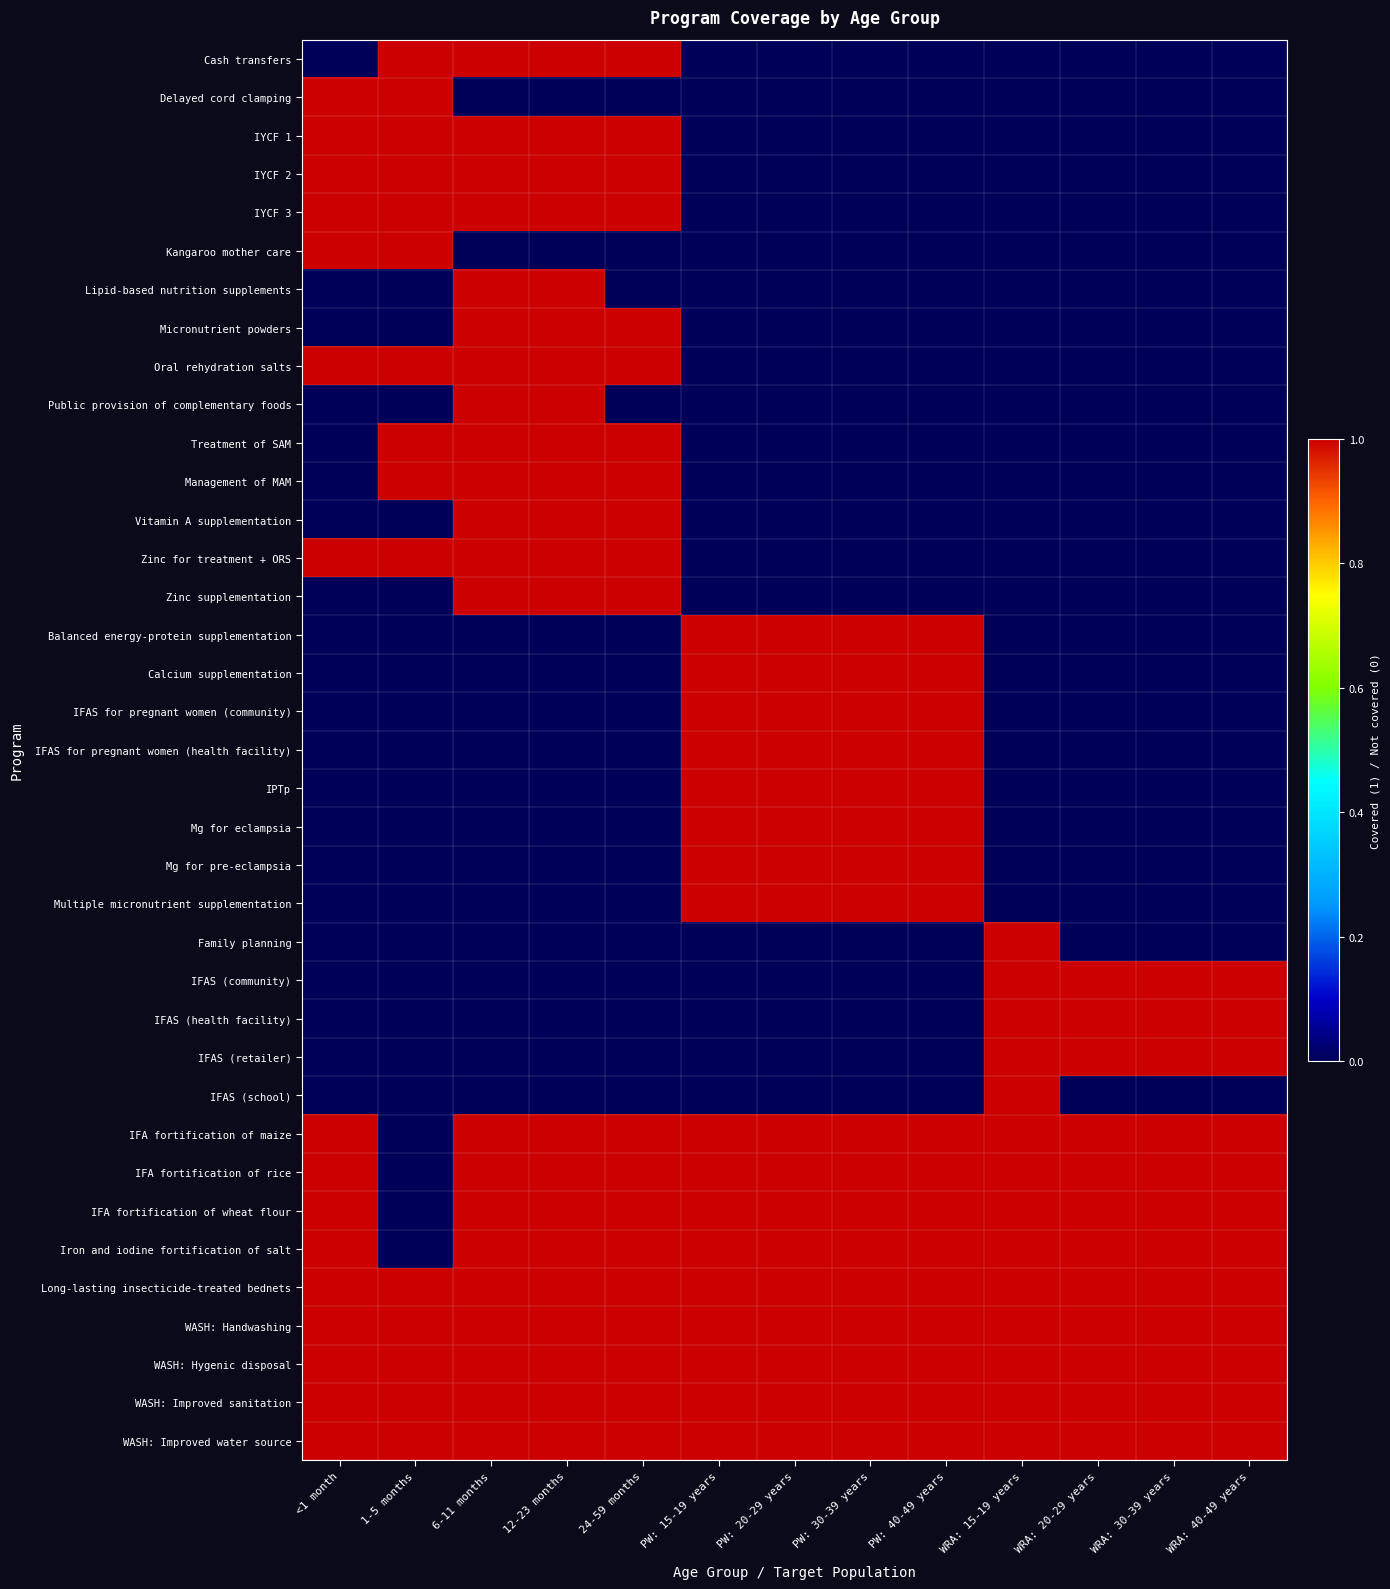

What is the difference between the highest and lowest values at 6-11 months?

1